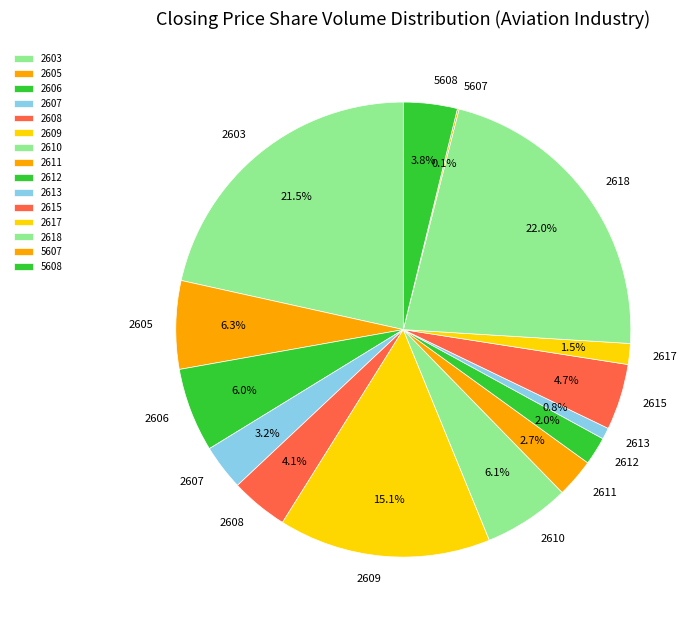

Between 2603 and 2617, which is larger?

2603